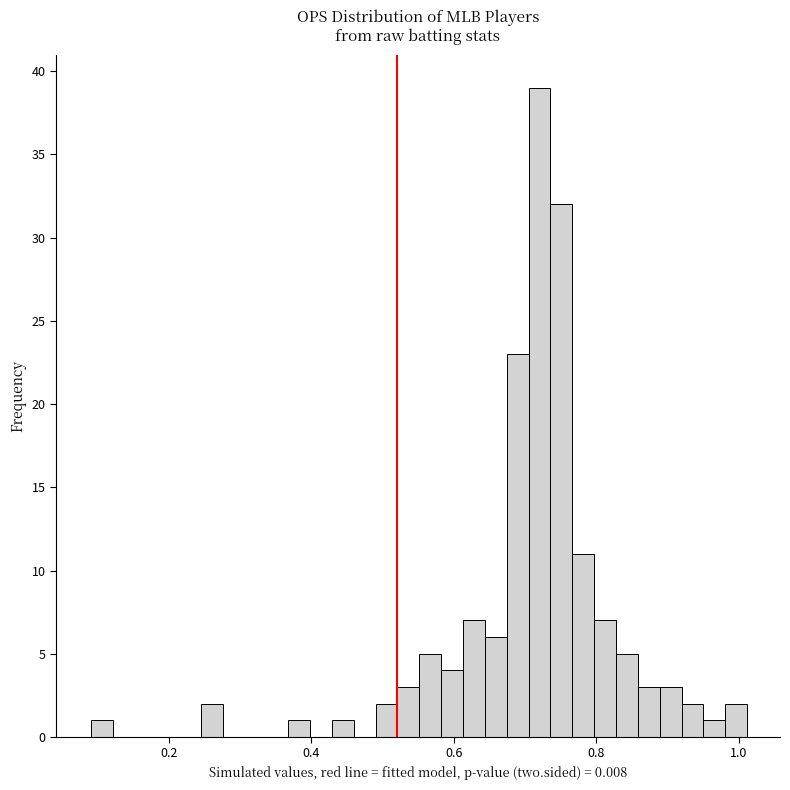

Read against the x-axis, roughly where is the centre of the tallest bar?

0.72